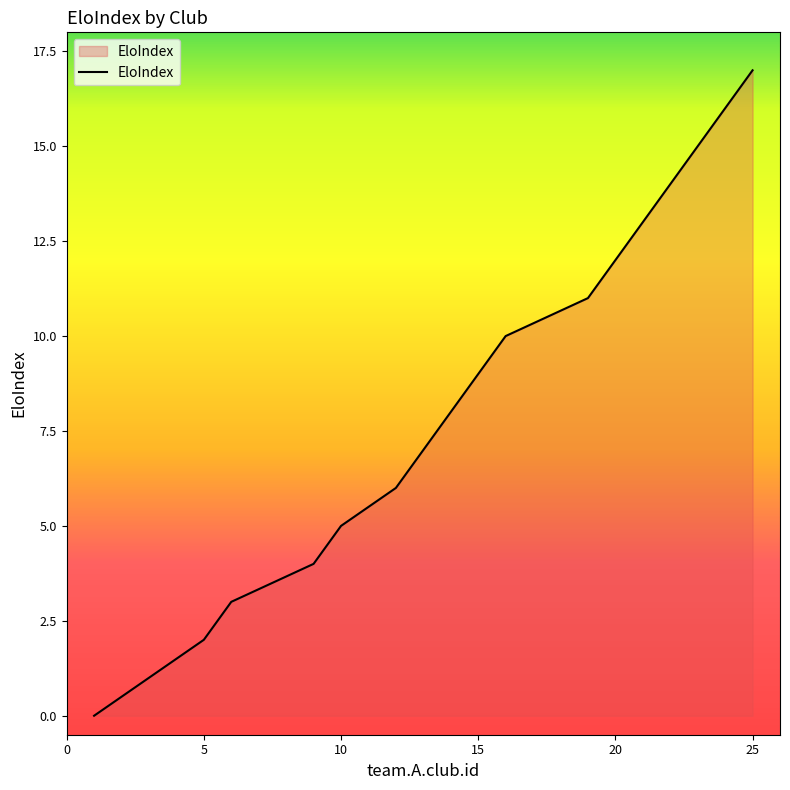

Does the chart display data point markers on the line(s)?

No